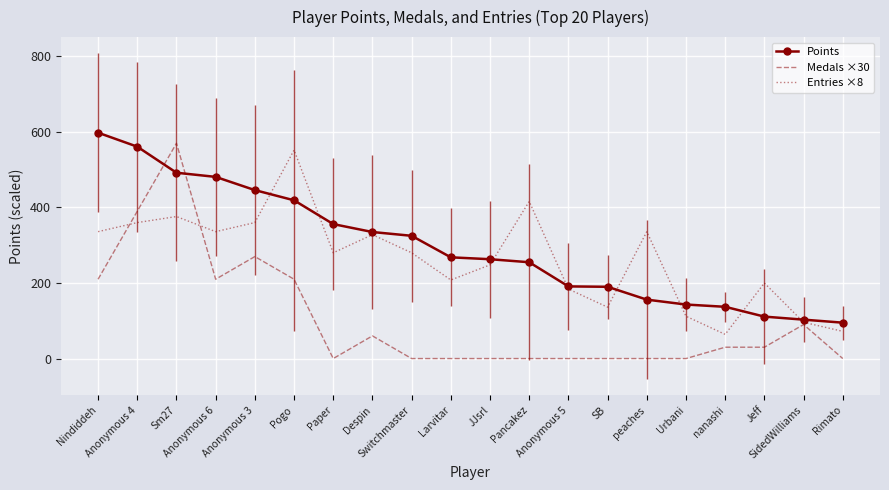

Which series ends up on top after the final intersection of Medals ×30 and Points?

Points